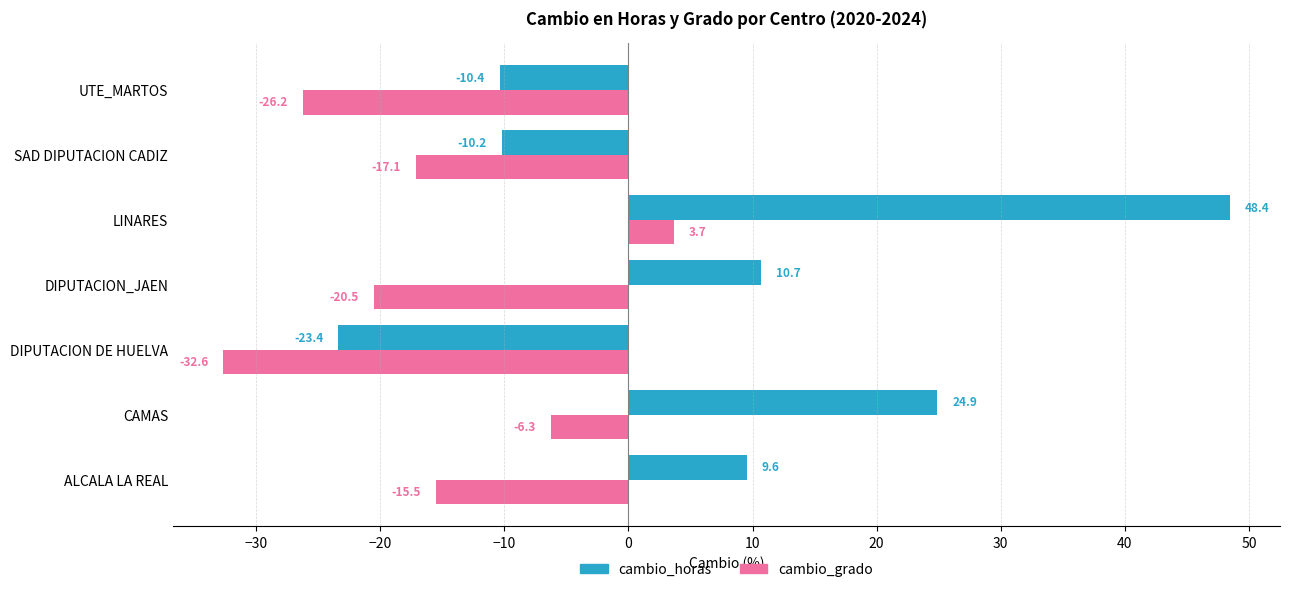

What is the highest value of the cambio_grado series?

3.7